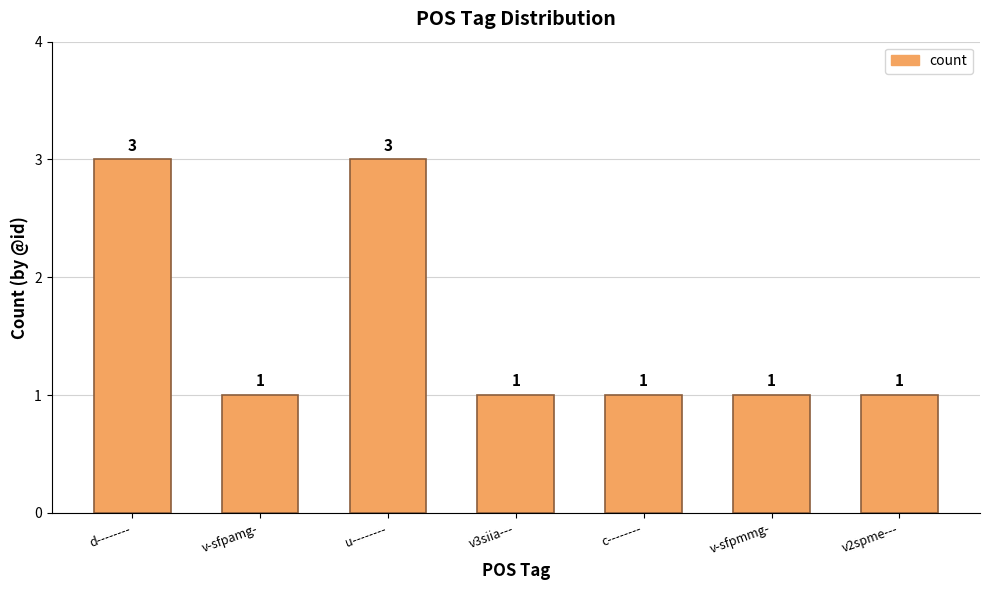

Reading right to left, what are all the values shown in this chart?

v2spme---=1	v-sfpmmg-=1	c--------=1	v3siia---=1	u--------=3	v-sfpamg-=1	d--------=3